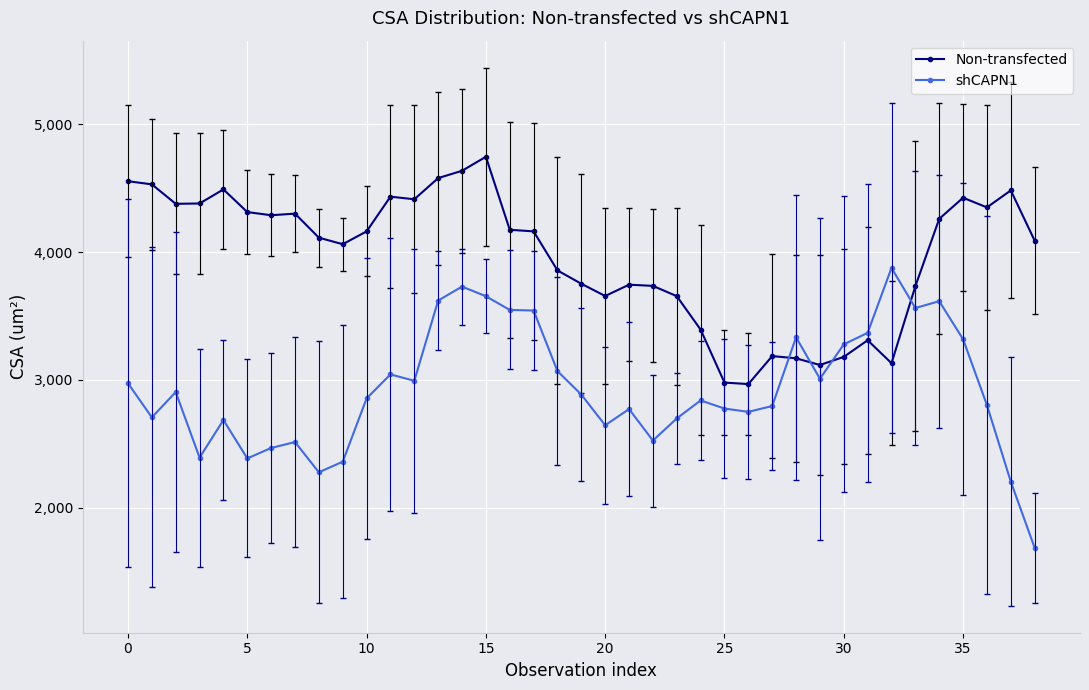

What is the difference between the maximum and minimum values in the Non-transfected series?

1778.6